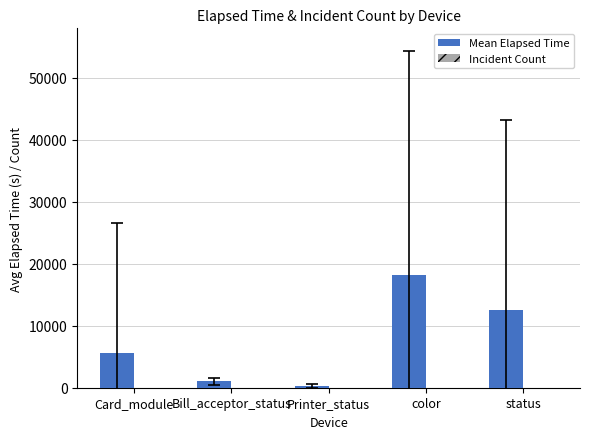

At which category is the sum across all series the highest?

color